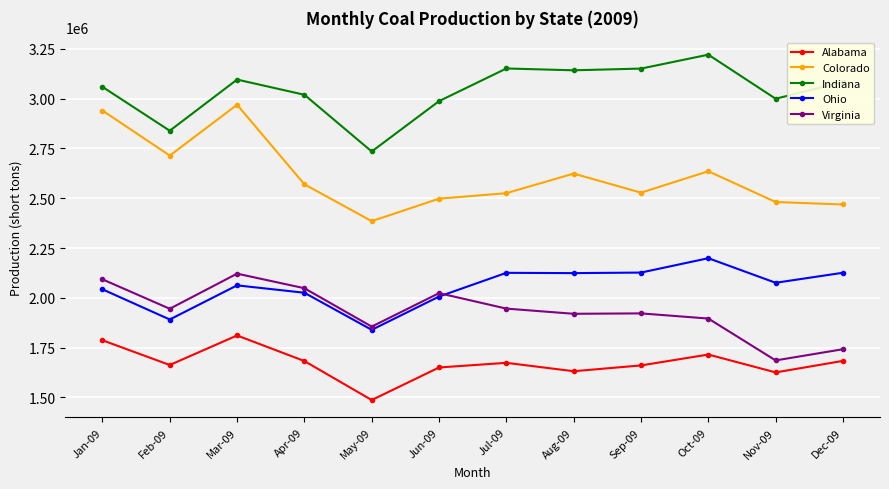

What is the sum of the Virginia values at Sep-09 and Oct-09?

3818034